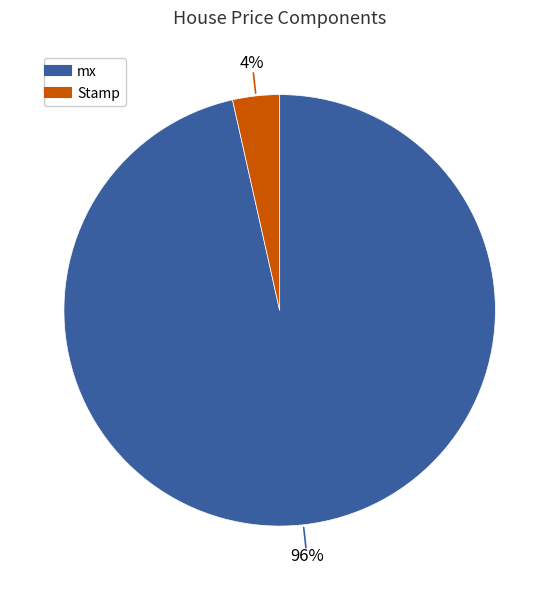

Count the number of slices in the pie.

2